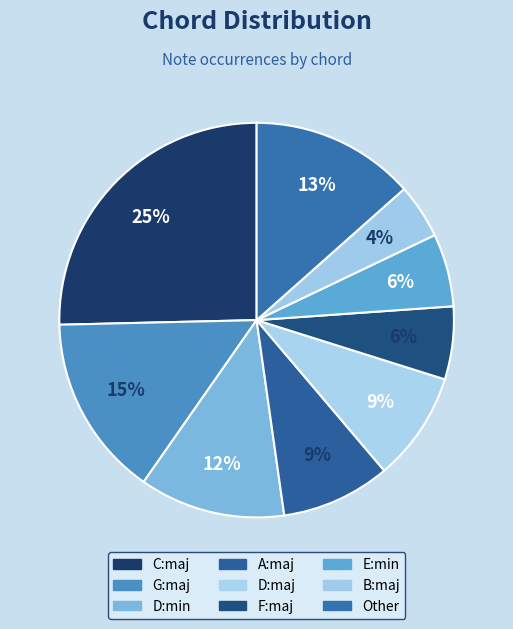

How many slices are in this pie chart?

9